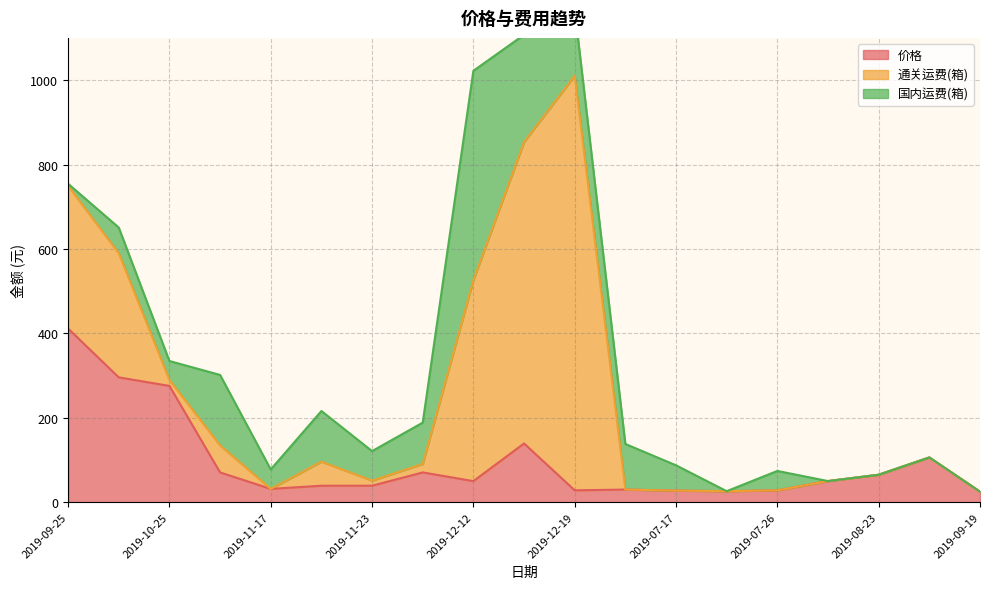

How many interior local peaks does the 通关运费(箱) series have?

3